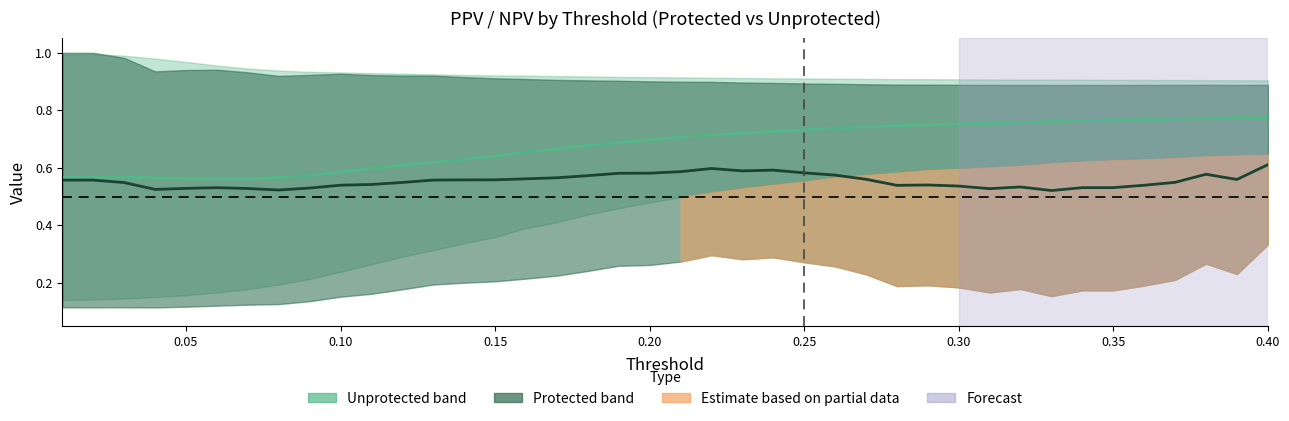

How many lines are shown in the chart?

2